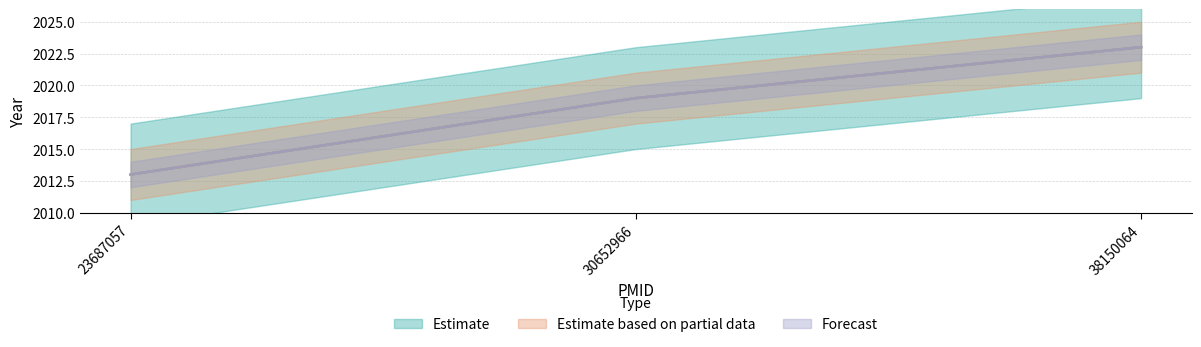

Reading right to left, list all the values displayed in this chart.

Estimate: 2023	2019	2013
Estimate based on partial data: 2023	2019	2013
Forecast: 2023	2019	2013